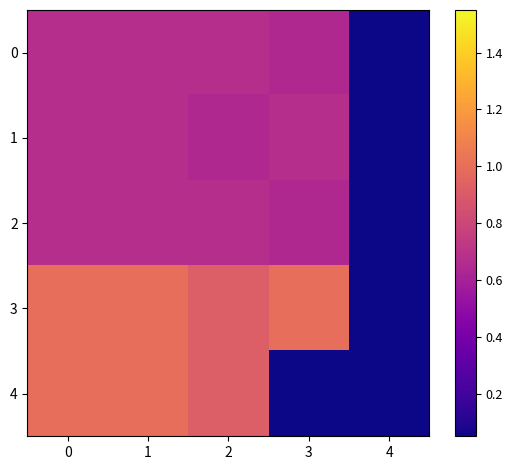

Reading left to right, extract all data points from this chart.

0: 0=0.7	1=0.7	2=0.7	3=0.6	4=0.0
1: 0=0.7	1=0.7	2=0.6	3=0.7	4=0.0
2: 0=0.7	1=0.7	2=0.7	3=0.6	4=0.0
3: 0=1.0	1=1.0	2=0.9	3=1.0	4=0.0
4: 0=1.0	1=1.0	2=0.9	3=0.0	4=0.0